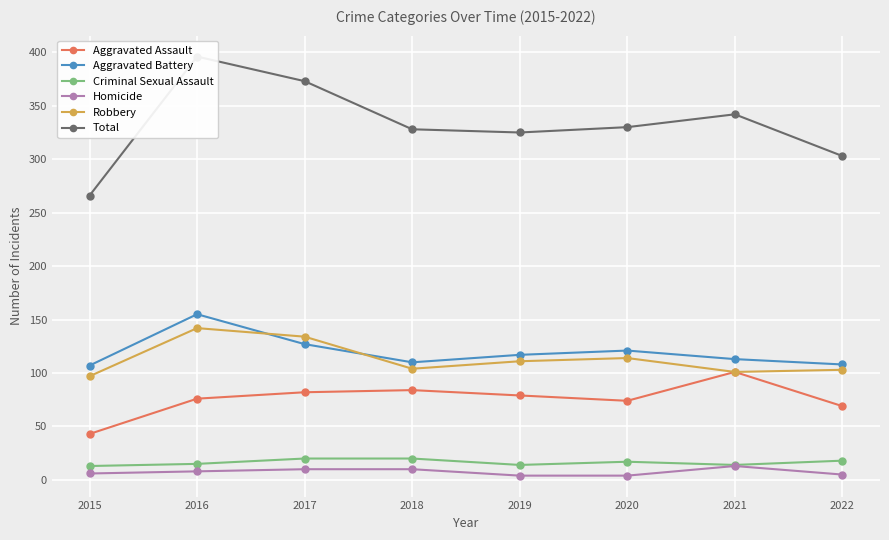

Reading left to right, extract all data points from this chart.

Aggravated Assault: 2015=43	2016=76	2017=82	2018=84	2019=79	2020=74	2021=101	2022=69
Aggravated Battery: 2015=107	2016=155	2017=127	2018=110	2019=117	2020=121	2021=113	2022=108
Criminal Sexual Assault: 2015=13	2016=15	2017=20	2018=20	2019=14	2020=17	2021=14	2022=18
Homicide: 2015=6	2016=8	2017=10	2018=10	2019=4	2020=4	2021=13	2022=5
Robbery: 2015=97	2016=142	2017=134	2018=104	2019=111	2020=114	2021=101	2022=103
Total: 2015=266	2016=396	2017=373	2018=328	2019=325	2020=330	2021=342	2022=303